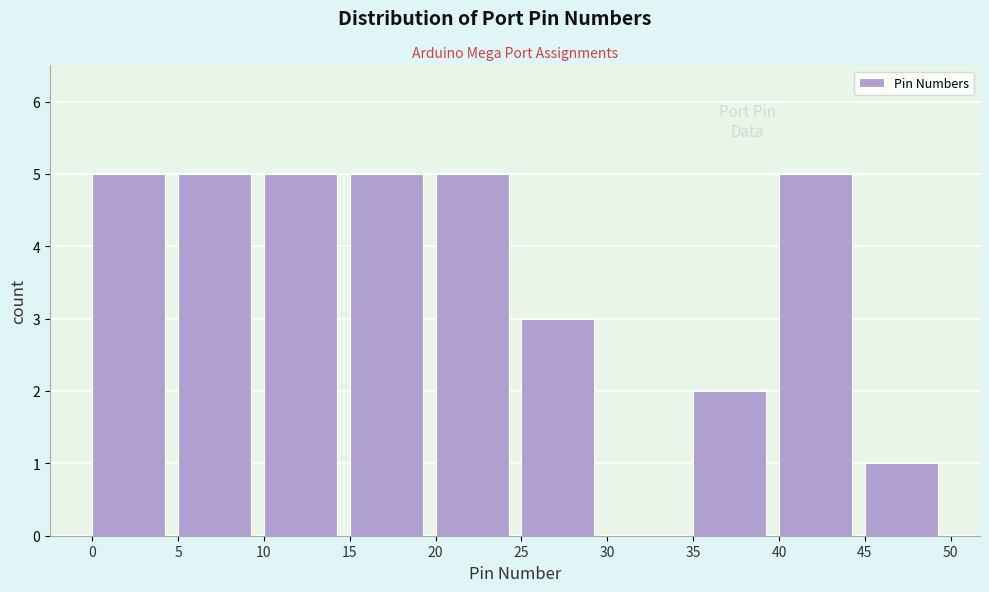

How tall is the bar that spans 25 to 30 on the x-axis? The values are not printed on the chart, so give them approximately, as read against the axis.

3